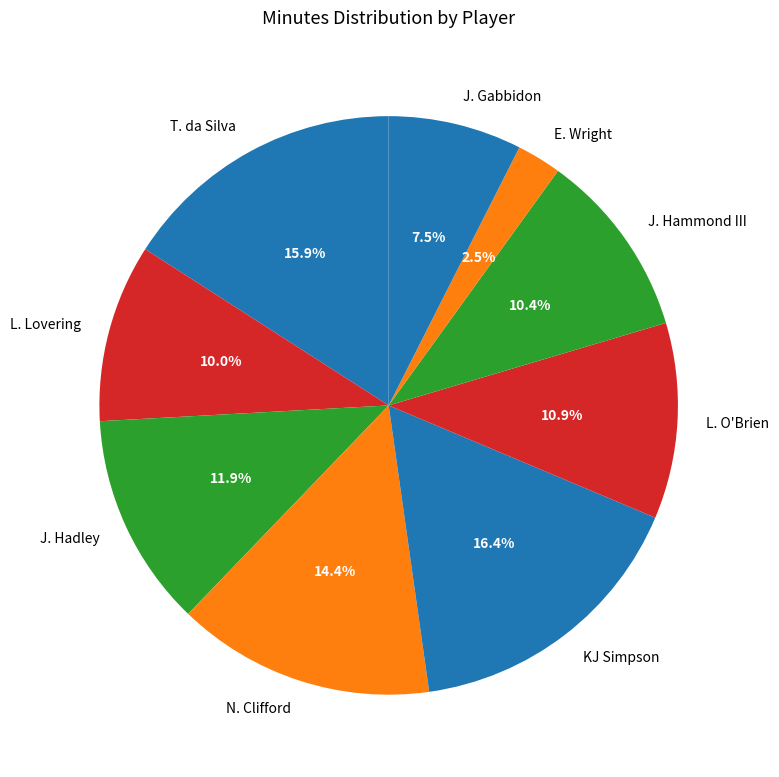

To the nearest percent, what is the difference between the largest and smallest slice percentages?

14%